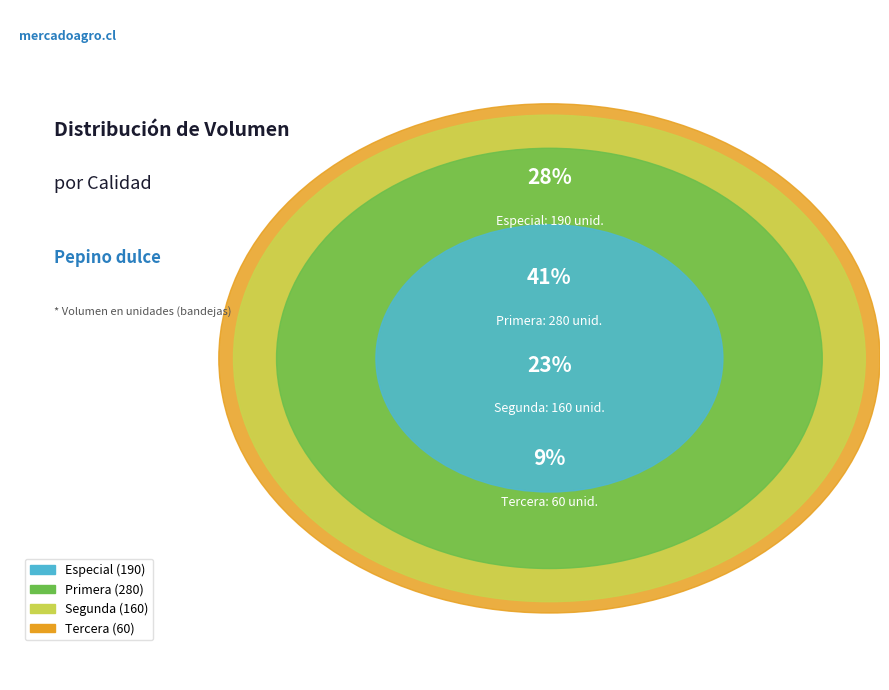

To the nearest percent, what percentage of the pie is Primera?

41%